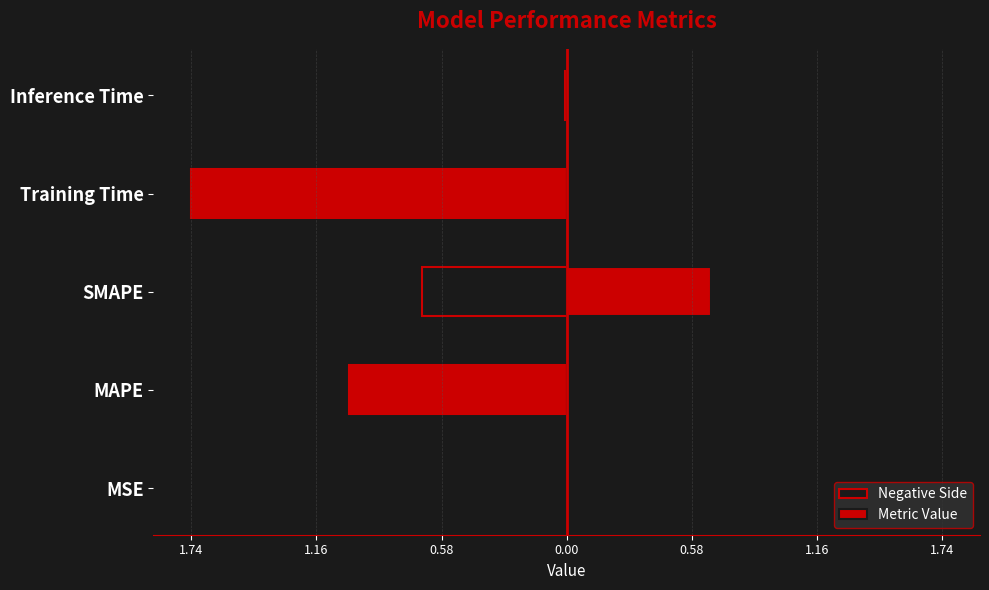

What is the difference between the maximum and minimum values in the Negative Side series?

1.7